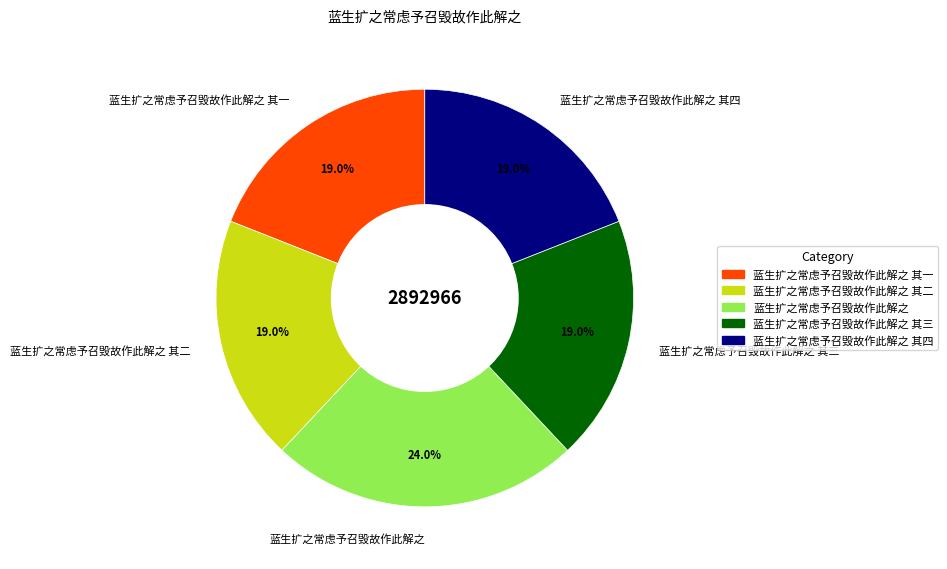

Is 蓝生扩之常虑予召毁故作此解之 其一 the majority of the pie?

No